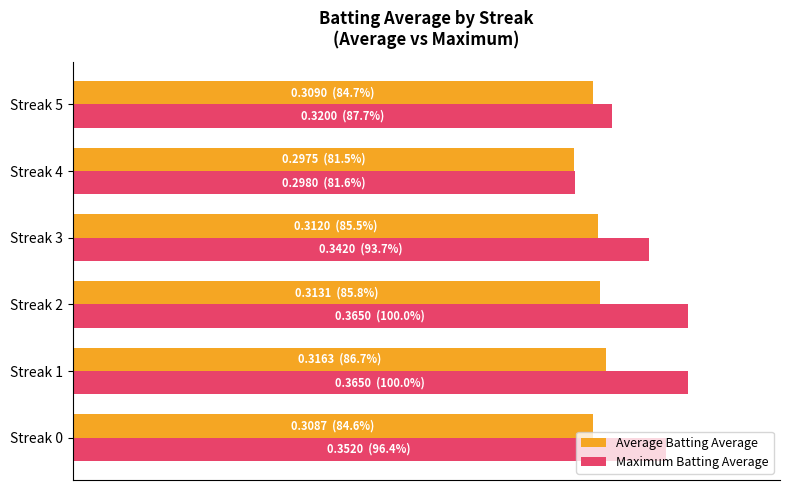

What are all the series names shown in the legend?

Average Batting Average, Maximum Batting Average